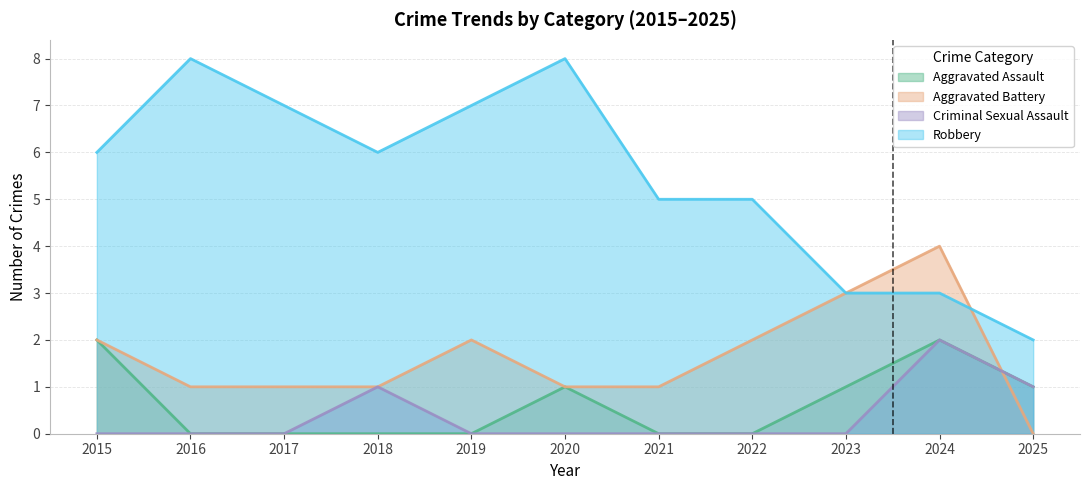

What is the total value across all series at 2016?

9